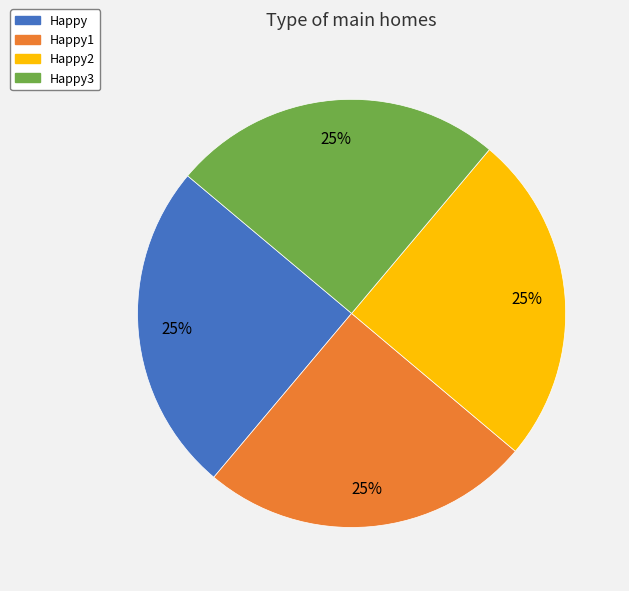

True or false: Happy3 accounts for 25% of the total.

True